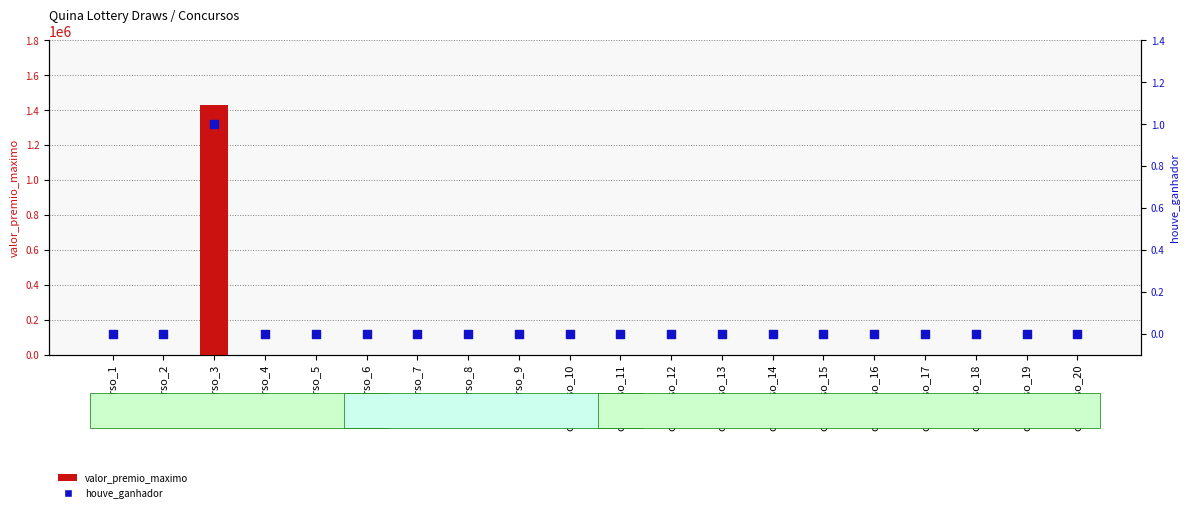

Which series contains the lowest Y value?

valor_premio_maximo